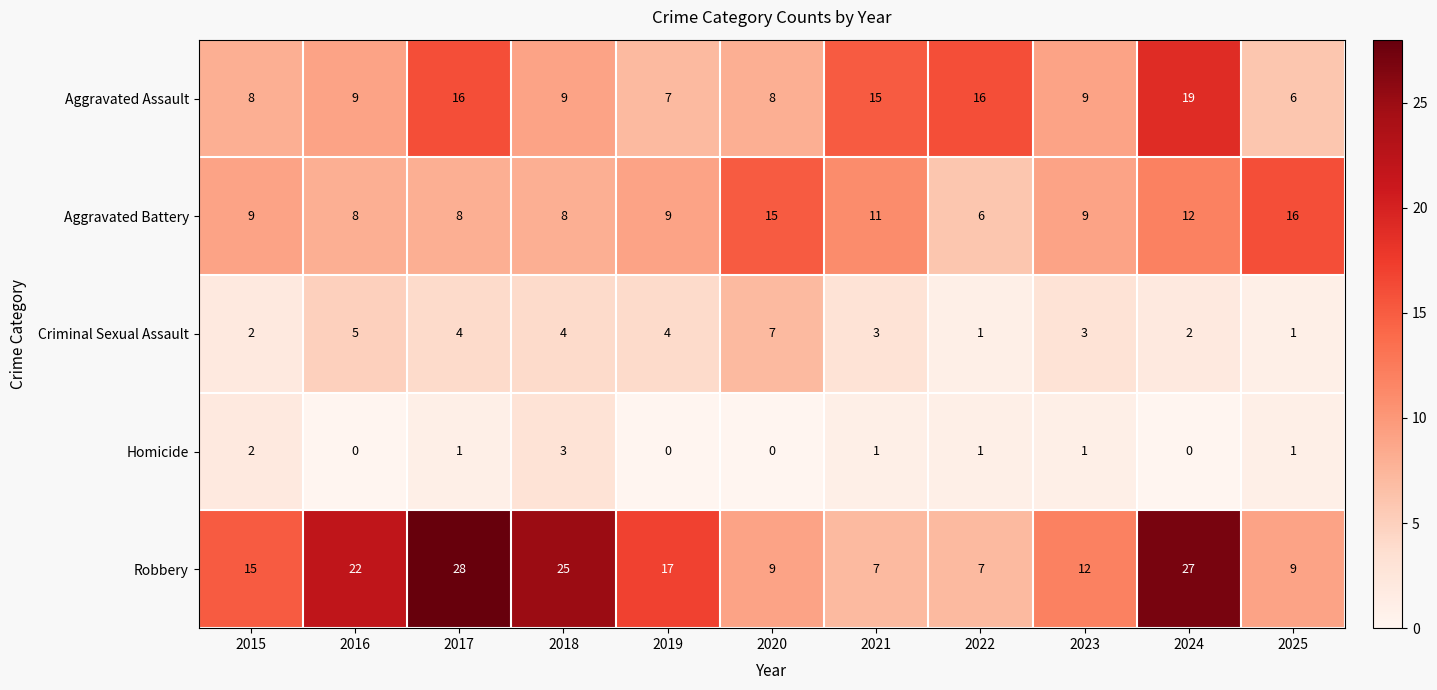

True or false: Homicide has a value of 2 at 2017.

False